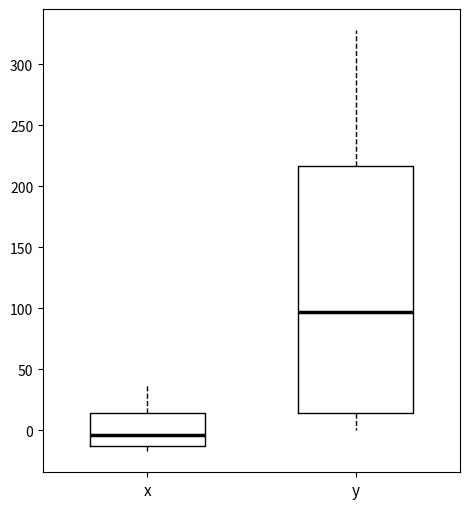

Comparing the boxes themselves (not the whiskers), which one is the tallest?

y